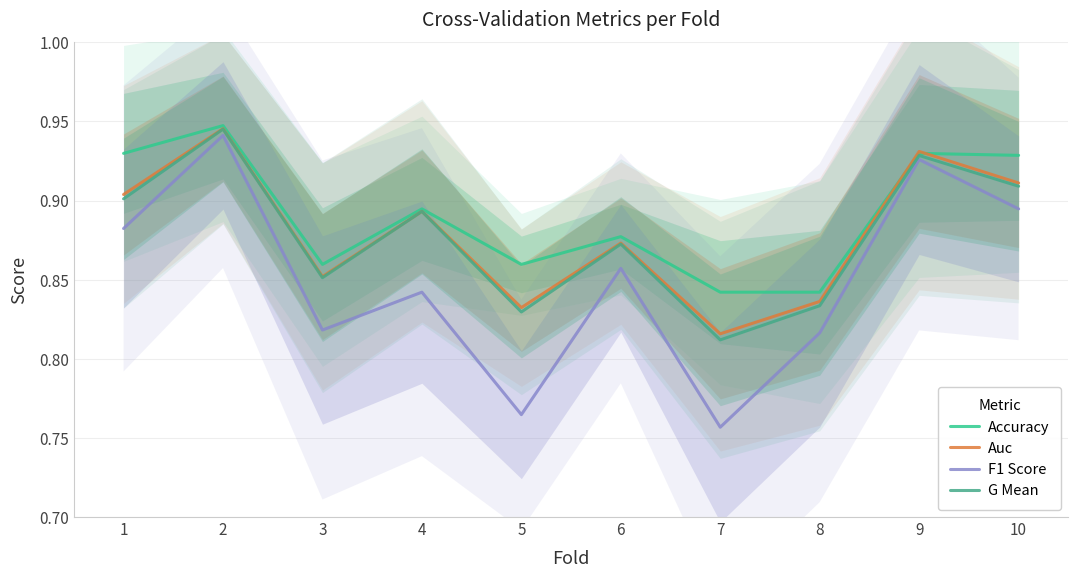

At which label does Accuracy reach its peak?

2